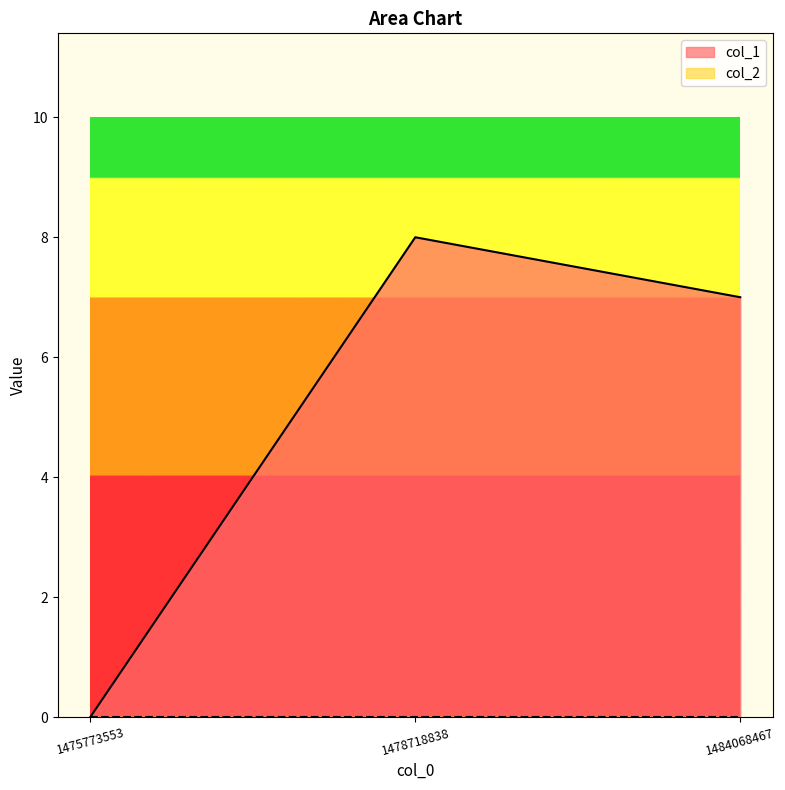

List the labels in order of value, smallest first.

1475773553, 1484068467, 1478718838